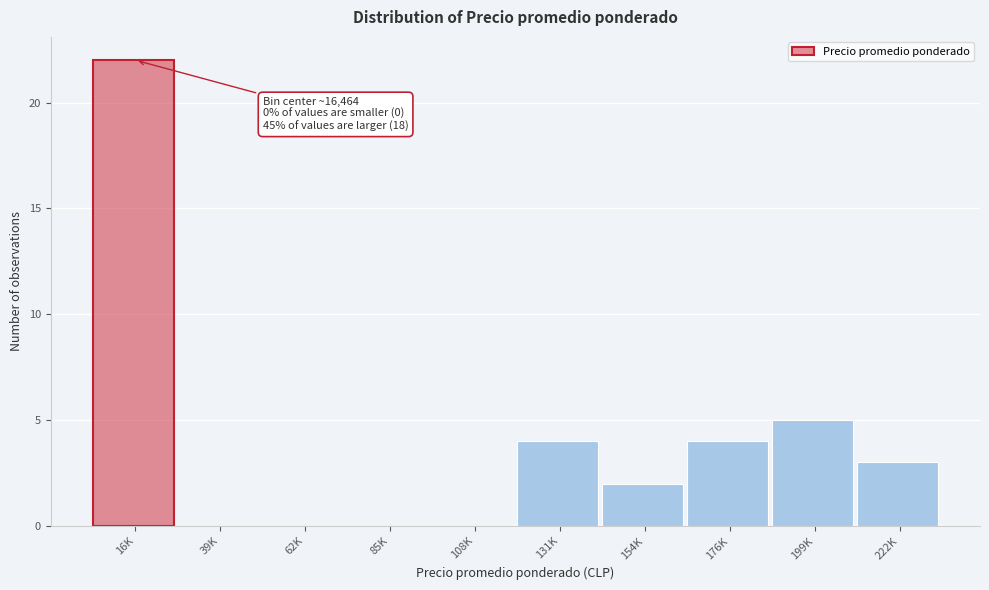

Reading right to left, extract all data points from this chart.

222K=3	199K=5	176K=4	154K=2	131K=4	108K=0	85K=0	62K=0	39K=0	16K=22